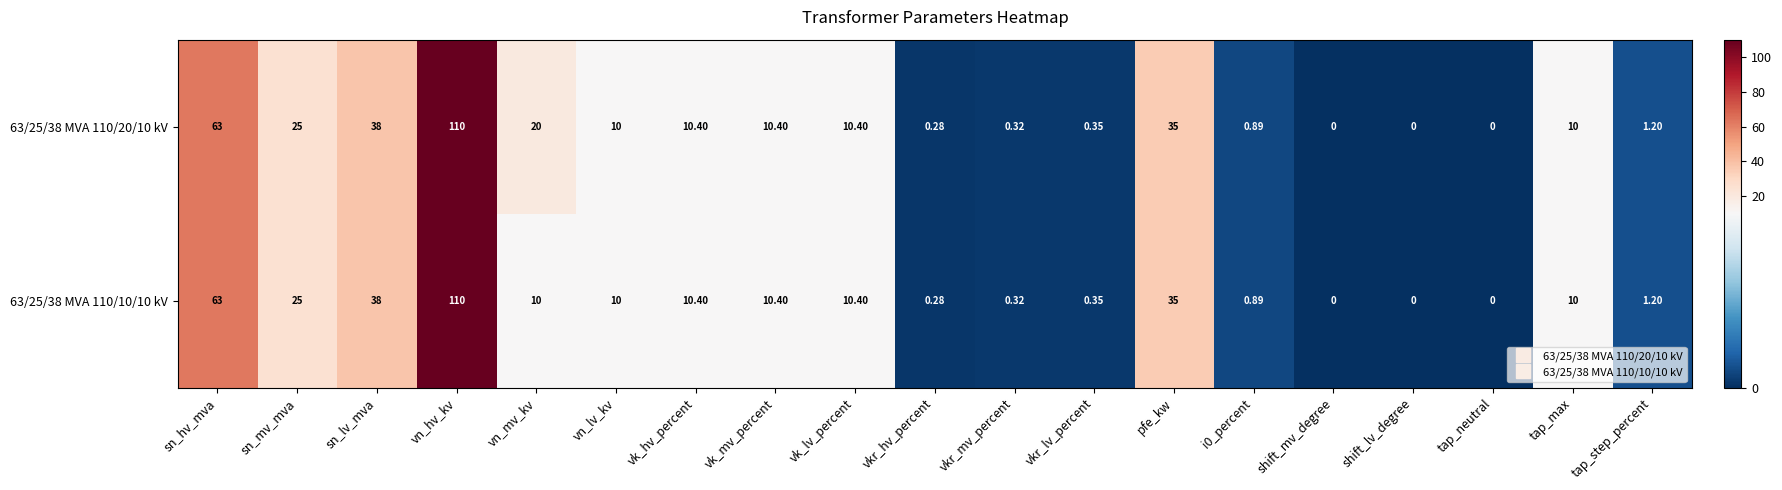

At which category is the sum across all series the highest?

vn_hv_kv